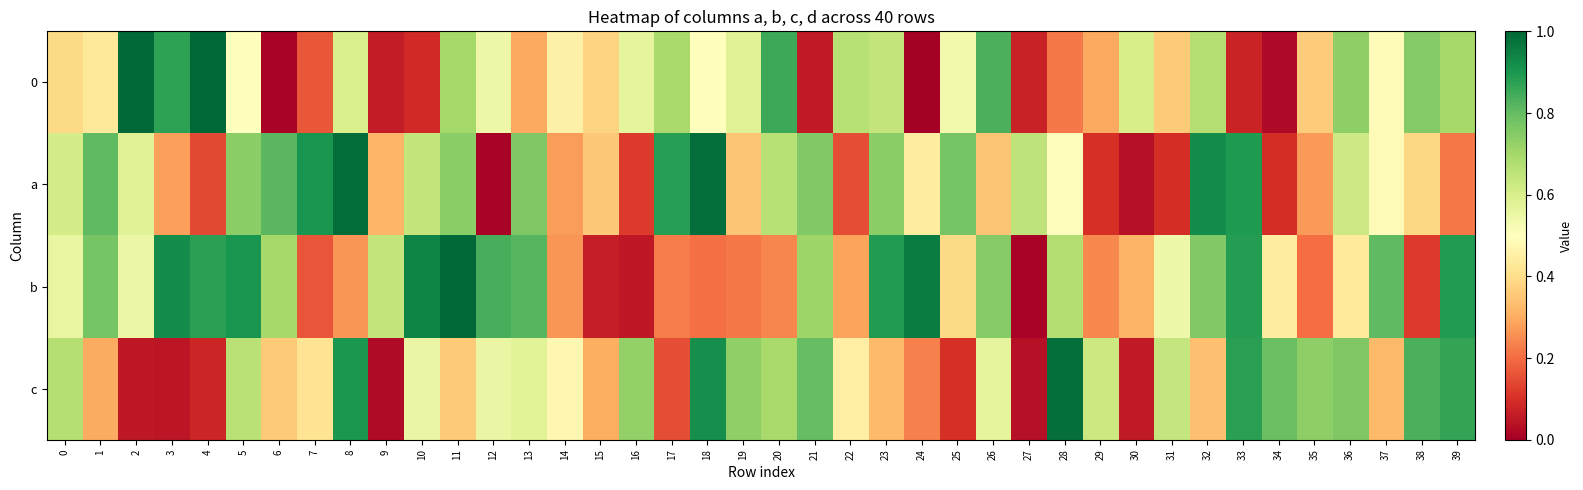

At which category is the sum across all series the highest?

5